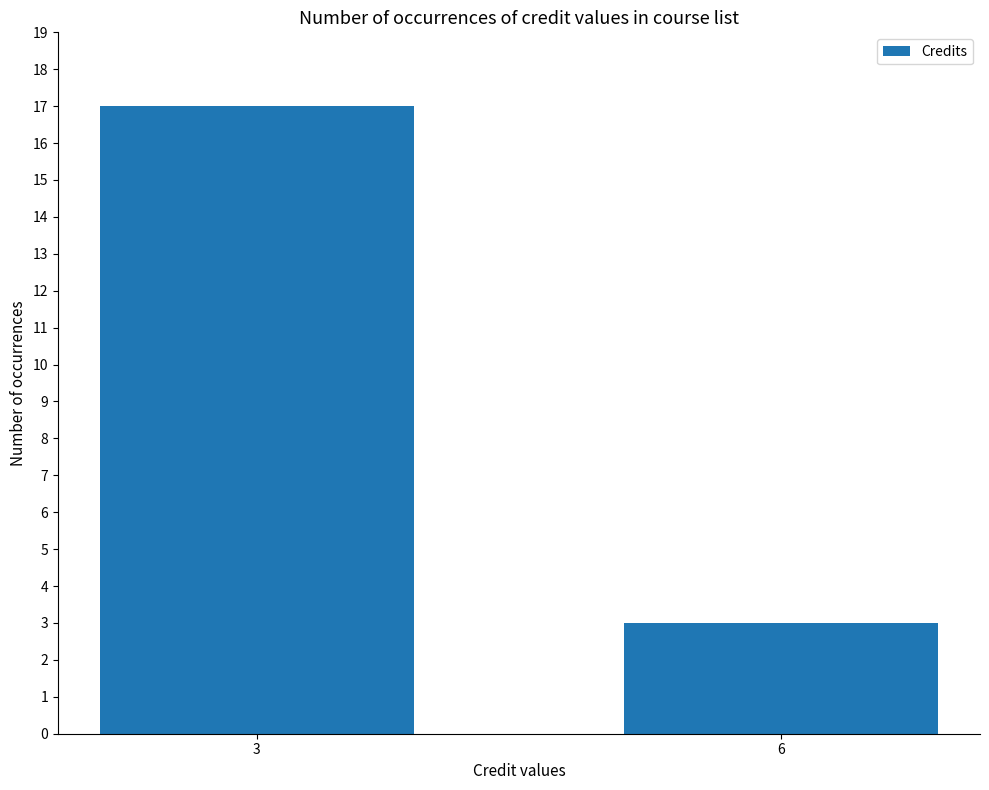

List the labels in order of value, smallest first.

6, 3